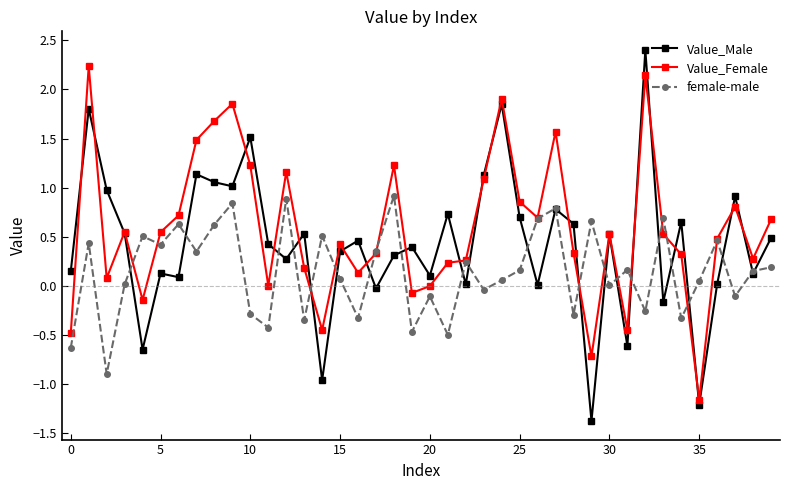

Count the number of categories in the chart.

40